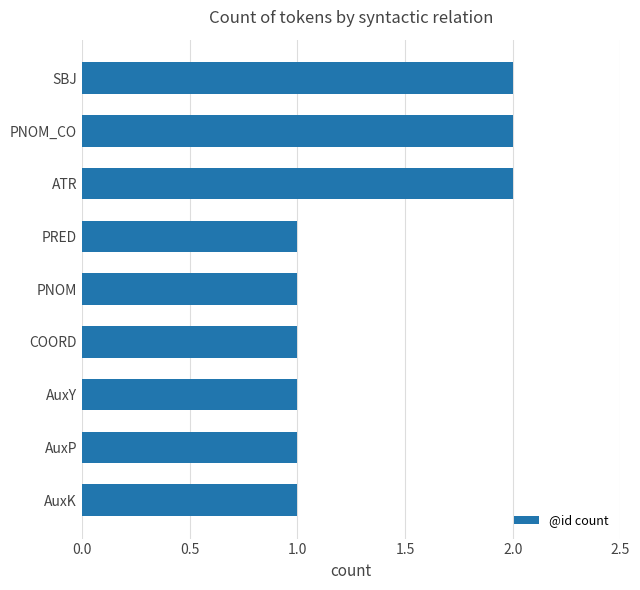

What is the smallest value displayed?

1